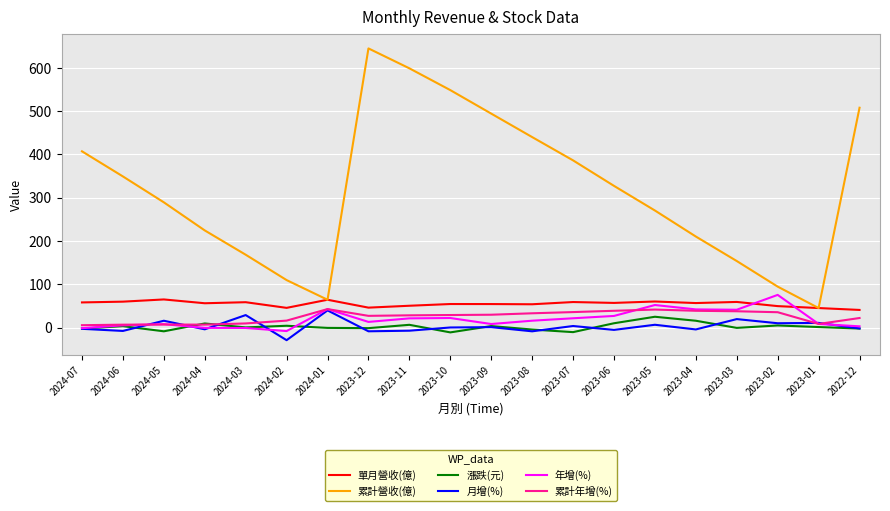

True or false: 月增(%) has more than 2 points higher than both neighbors.

True